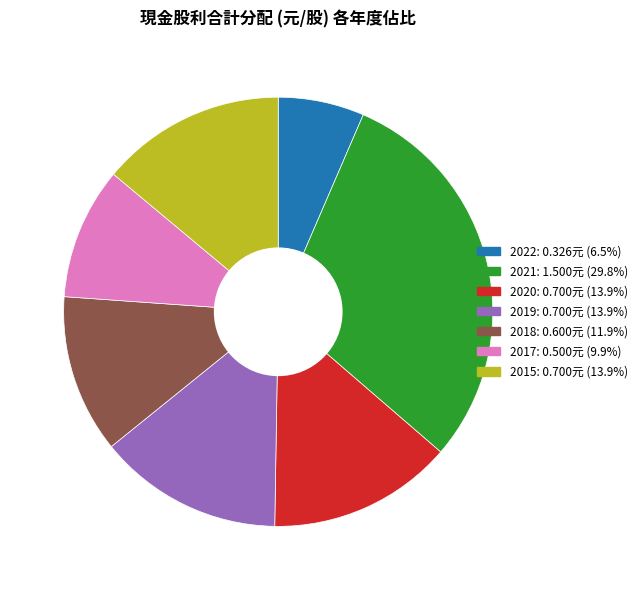

Is there any slice that represents more than half of the pie?

No